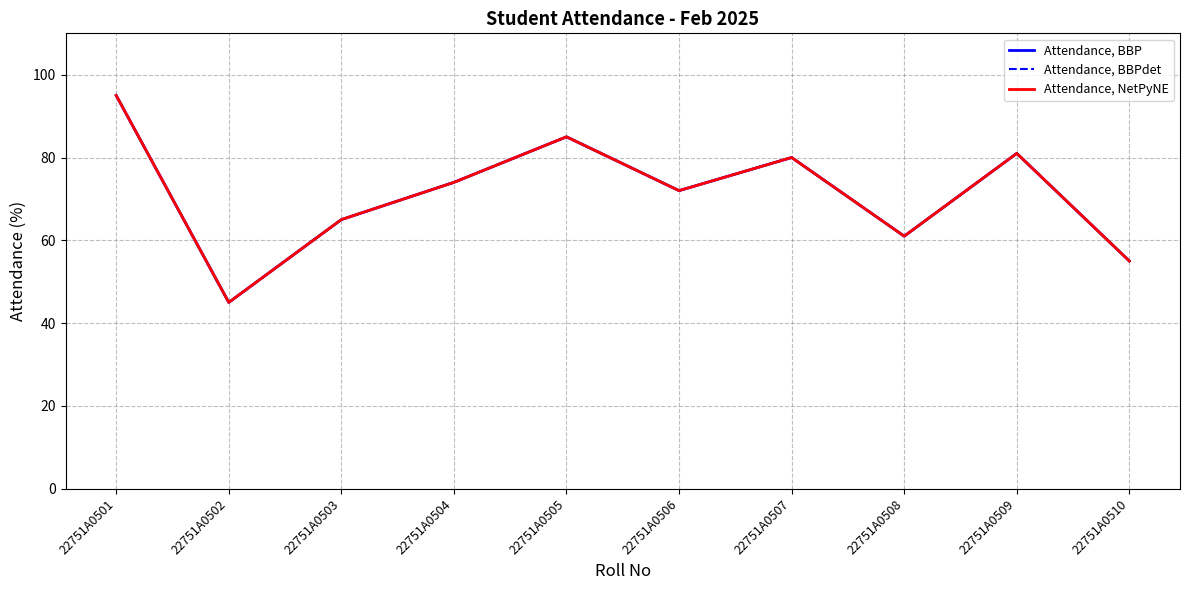

How many lines are shown in the chart?

3